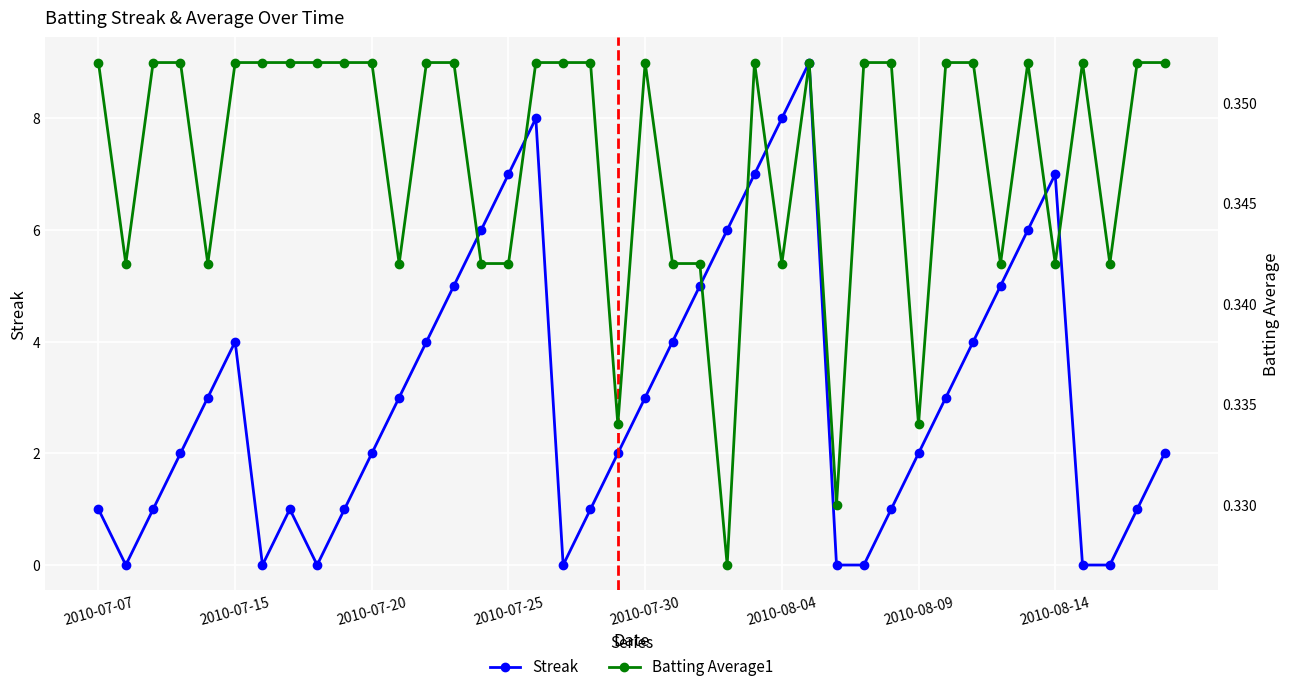

Where is the first local maximum for Streak?

2010-07-15